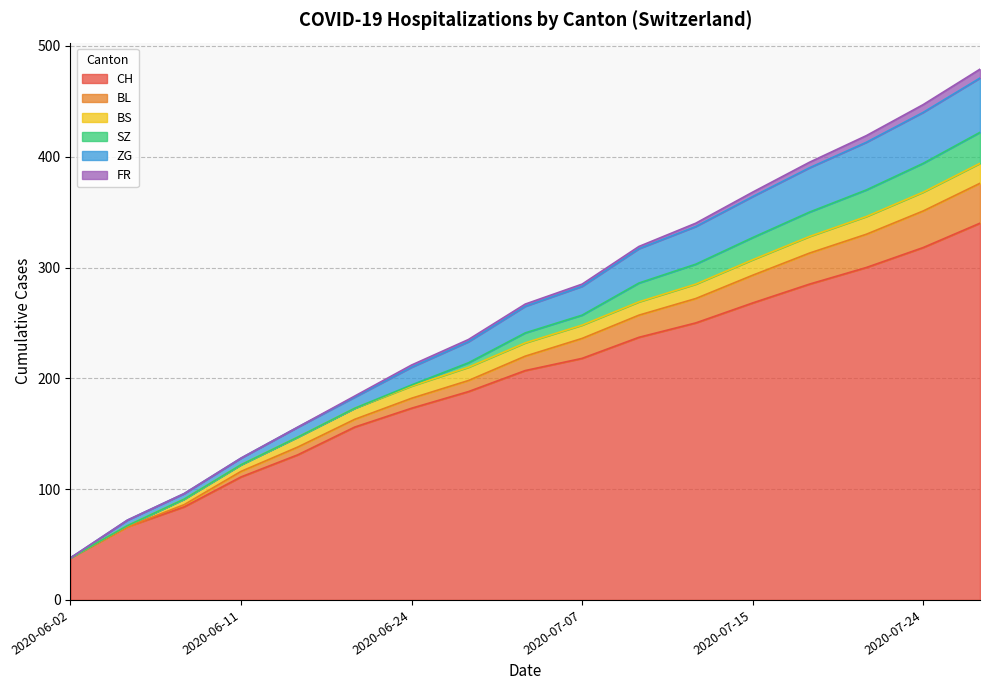

What is the maximum value for CH?

340